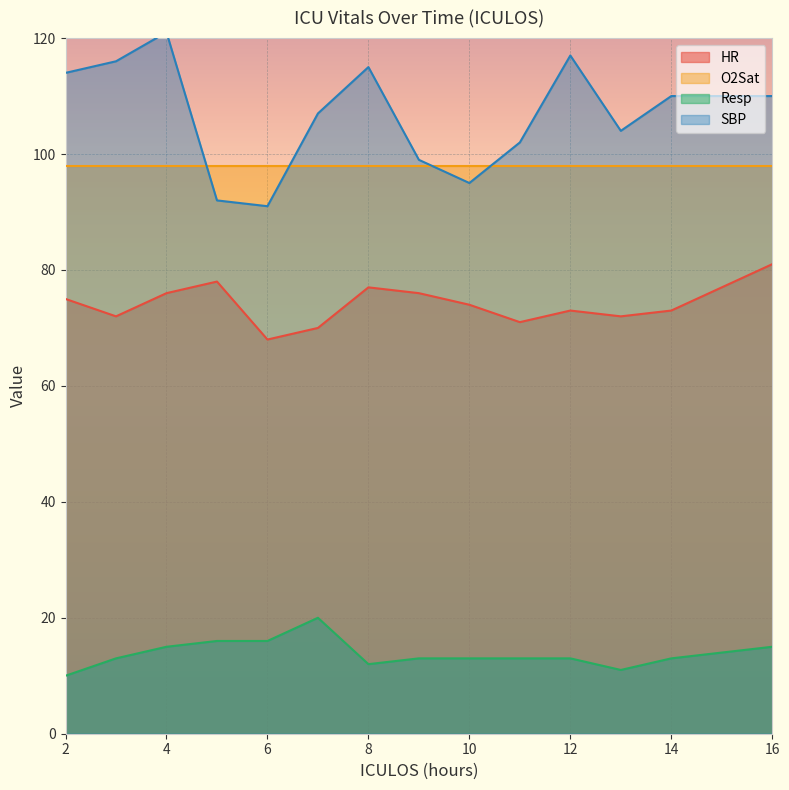

Between 4 and 12, which series saw the biggest shift?

SBP